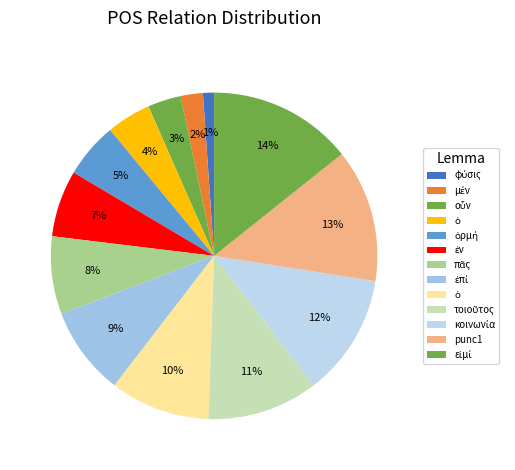

How many segments does this pie chart have?

13